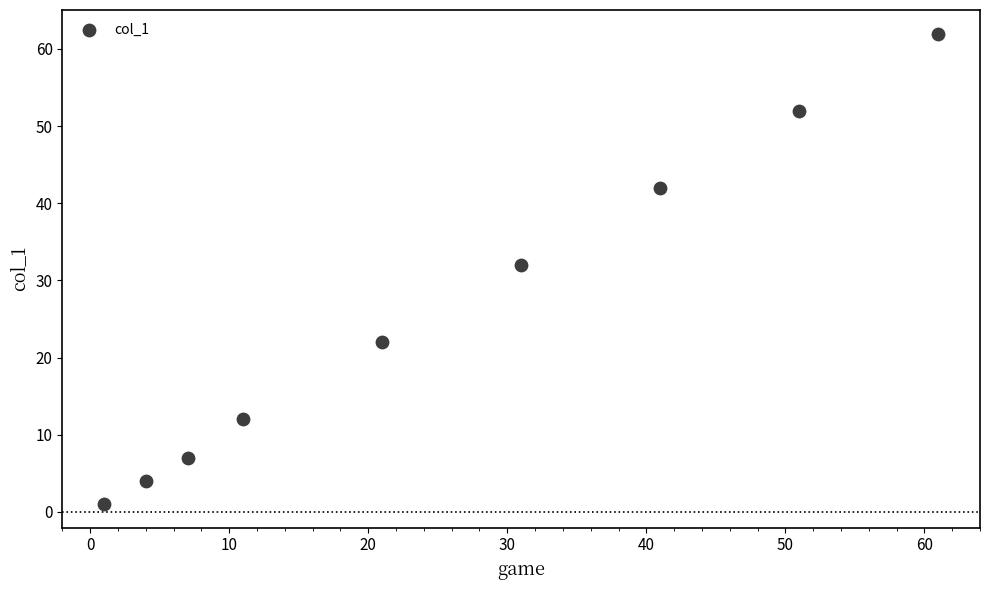

What Y value in the scatter plot is closest to 31?

32